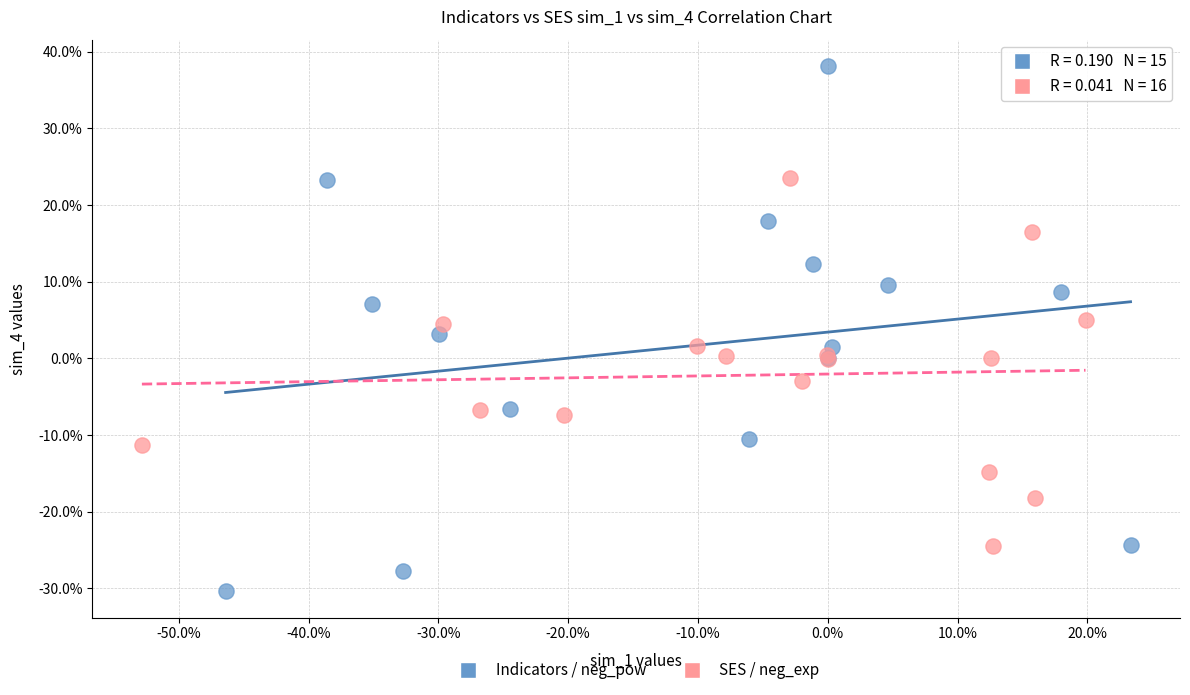

Which series has the largest Y range (max minus min)?

Indicators / neg_pow